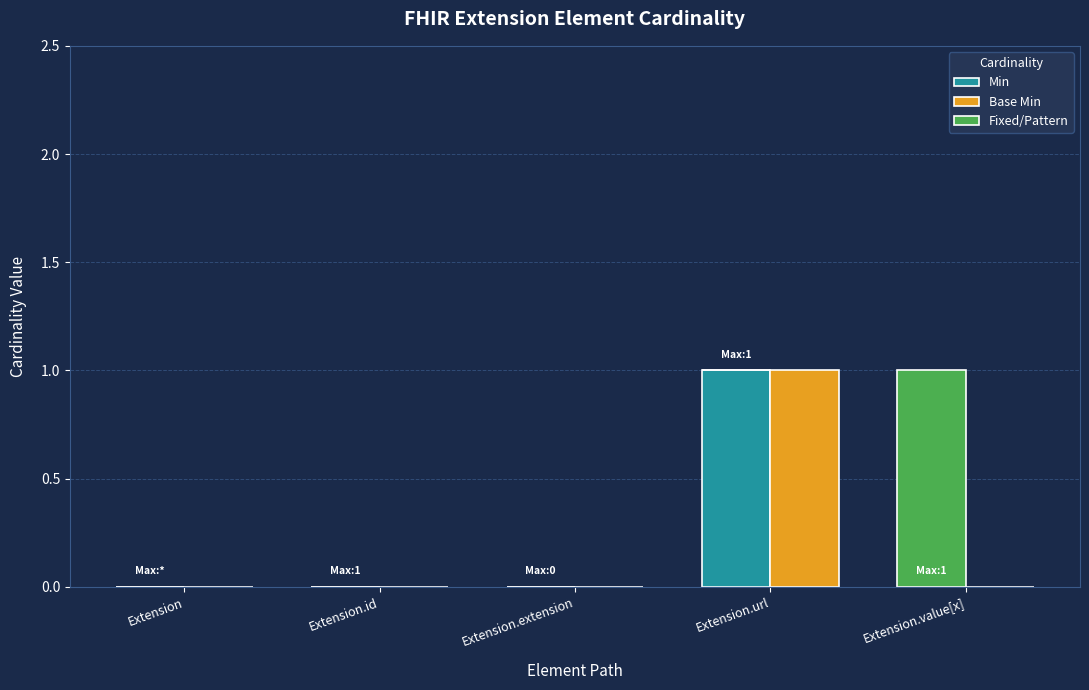

Where is Min nearest to the value 0?

Extension